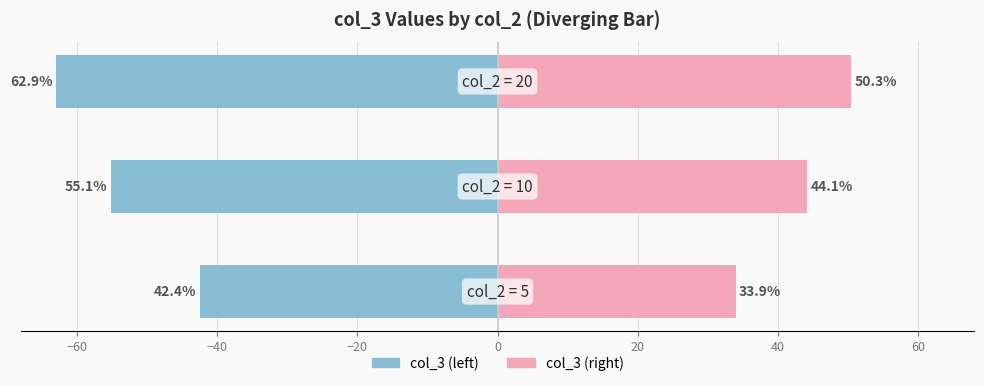

Count the number of categories in the chart.

3